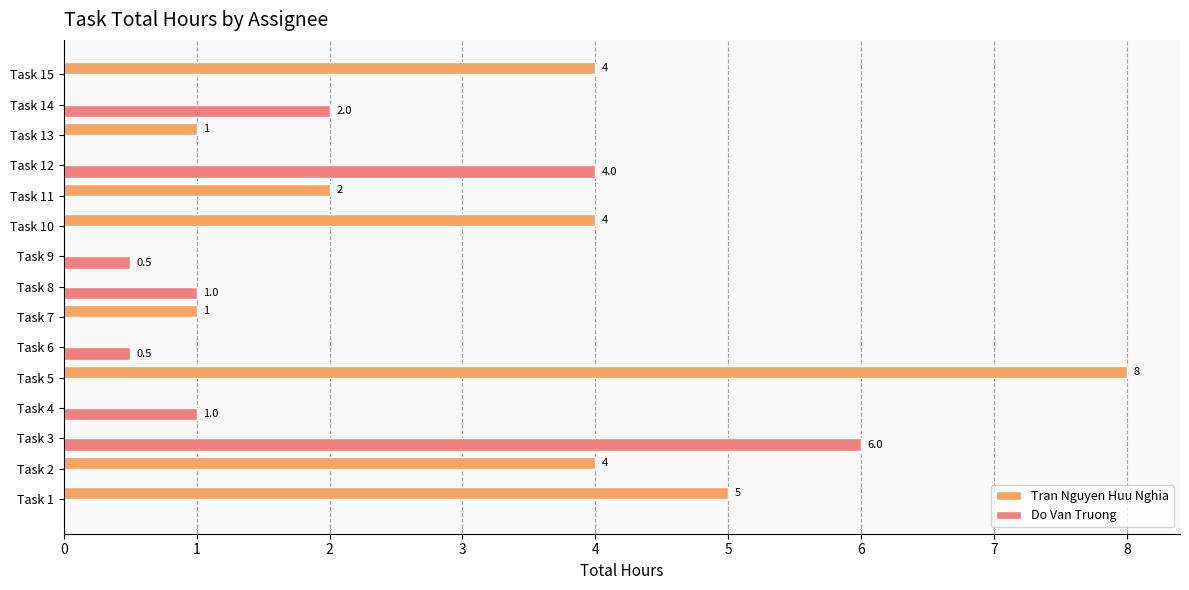

The value of Do Van Truong at Task 5 is 3.9. True or false?

False